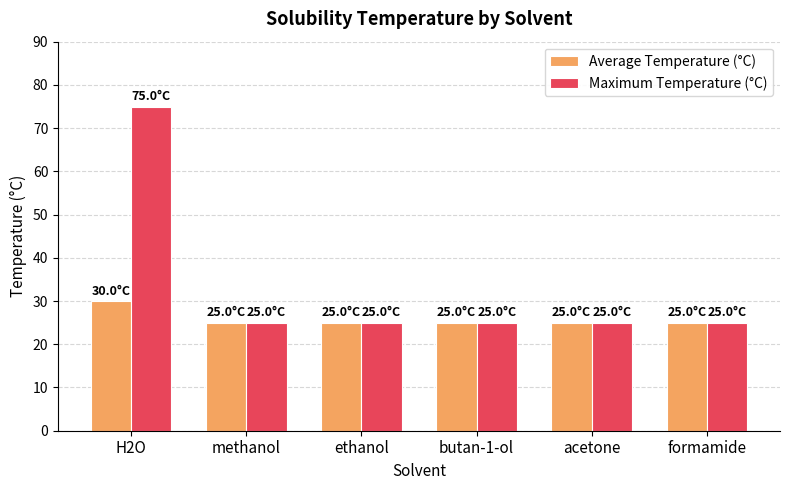

What is the value of the Average Temperature (°C) bar at the 6th from the left?

25.0